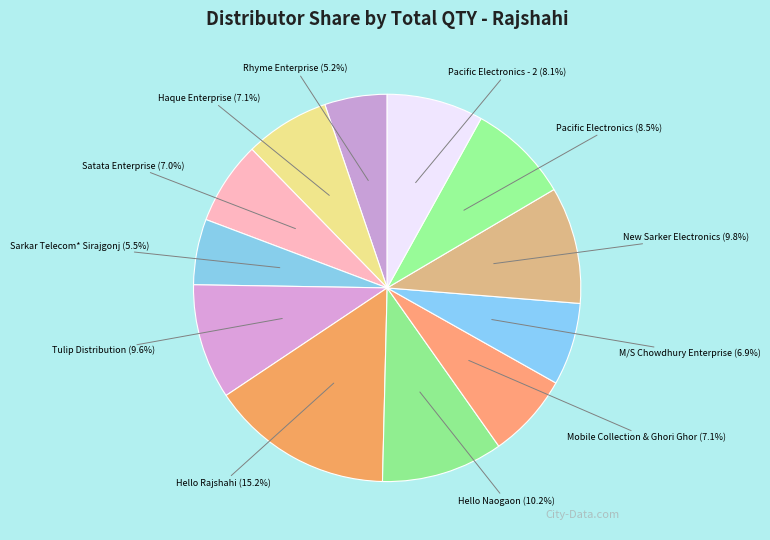

Count the number of slices in the pie.

12